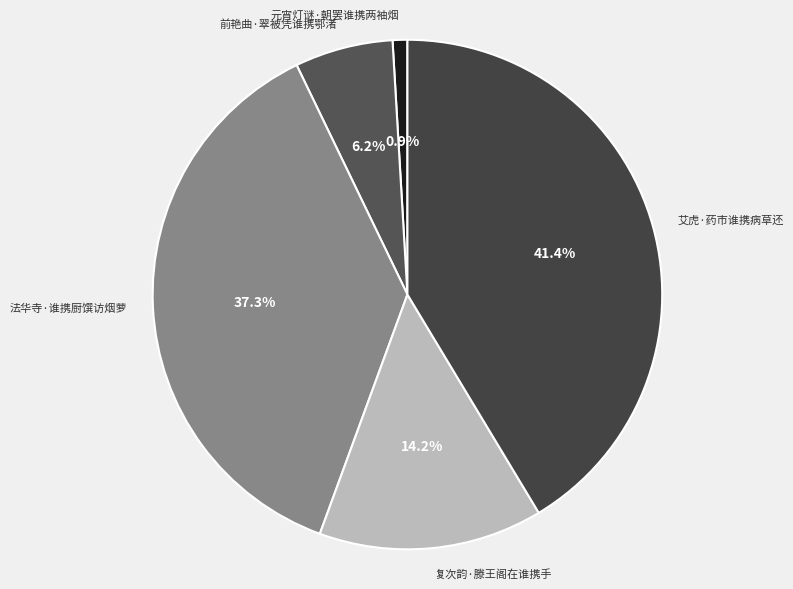

Between 复次韵·滕王阁在谁携手 and 前艳曲·翠被凭谁携鄂渚, which is larger?

复次韵·滕王阁在谁携手